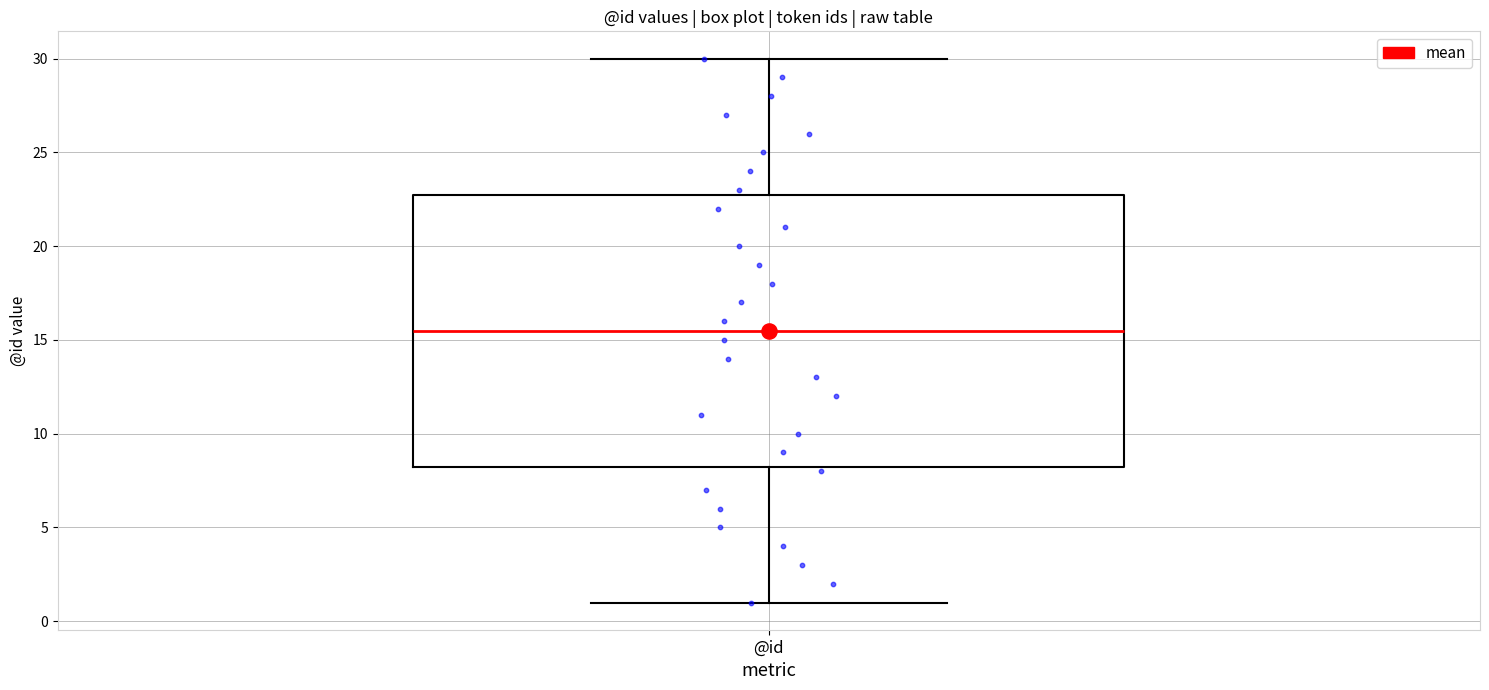

Where is the lower edge of the box for @id on the y-axis? The values are not printed on the chart, so give them approximately, as read against the axis.

8.5